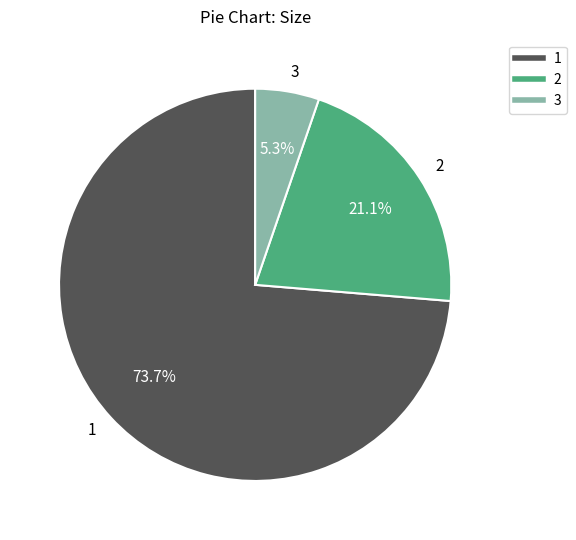

What is the smallest slice in the pie chart?

3